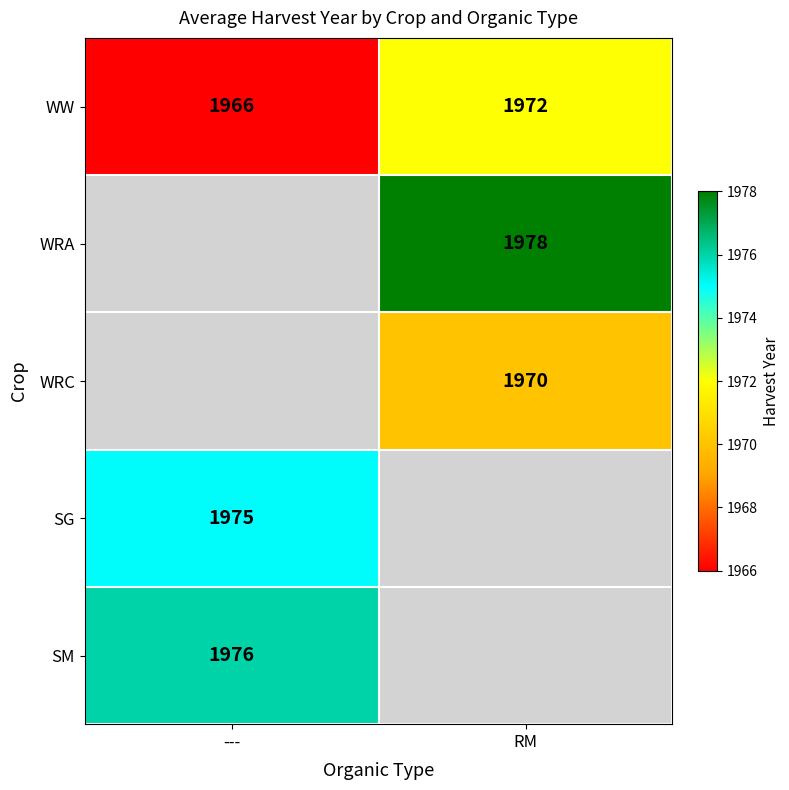

The value of WRA at RM is 1978. True or false?

True